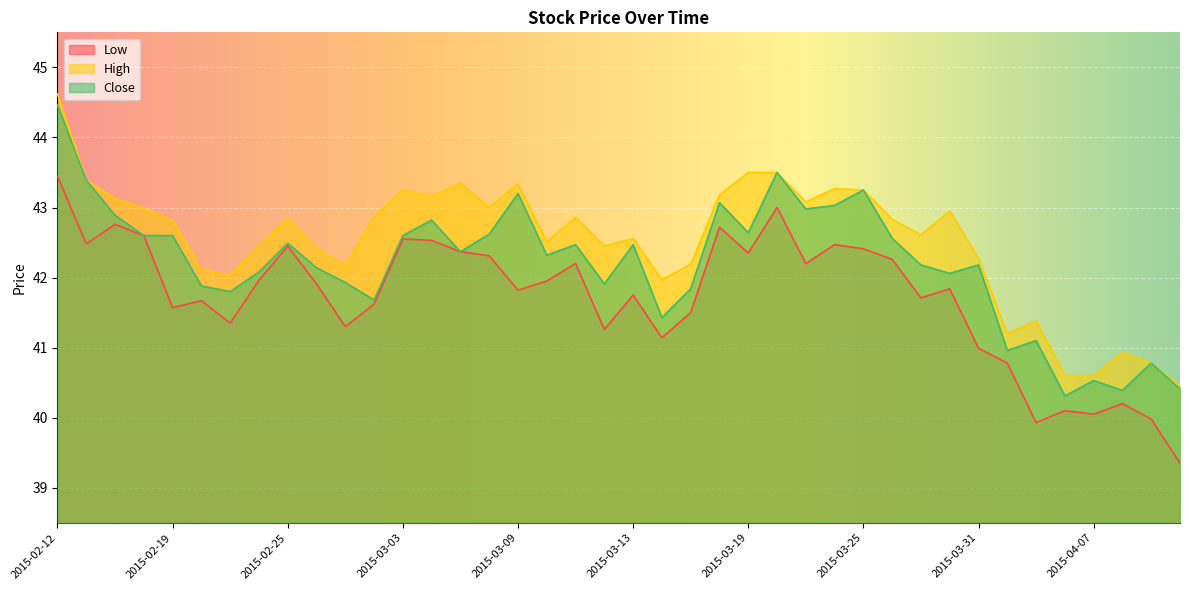

At how many categories does at least one series exceed 40?

40